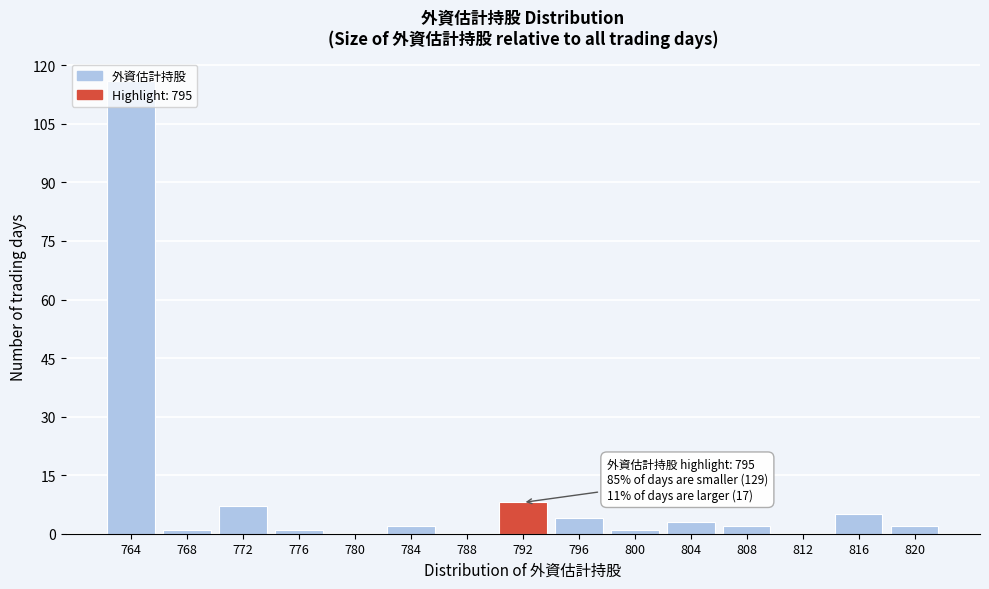

True or false: the data shows 116 at 764.

True